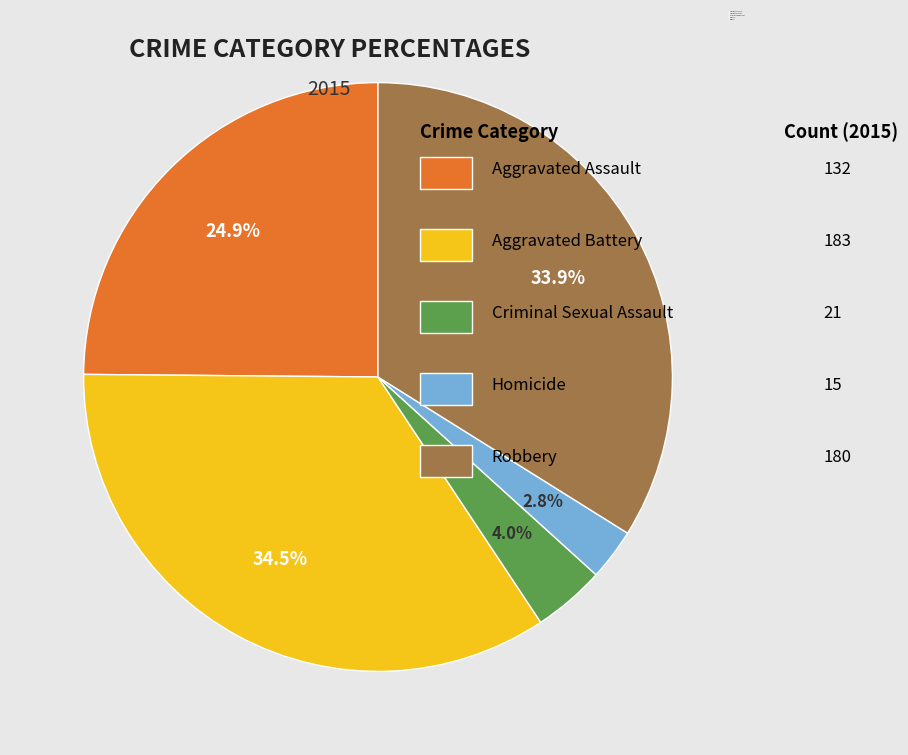

To the nearest percent, what portion does Homicide represent?

3%